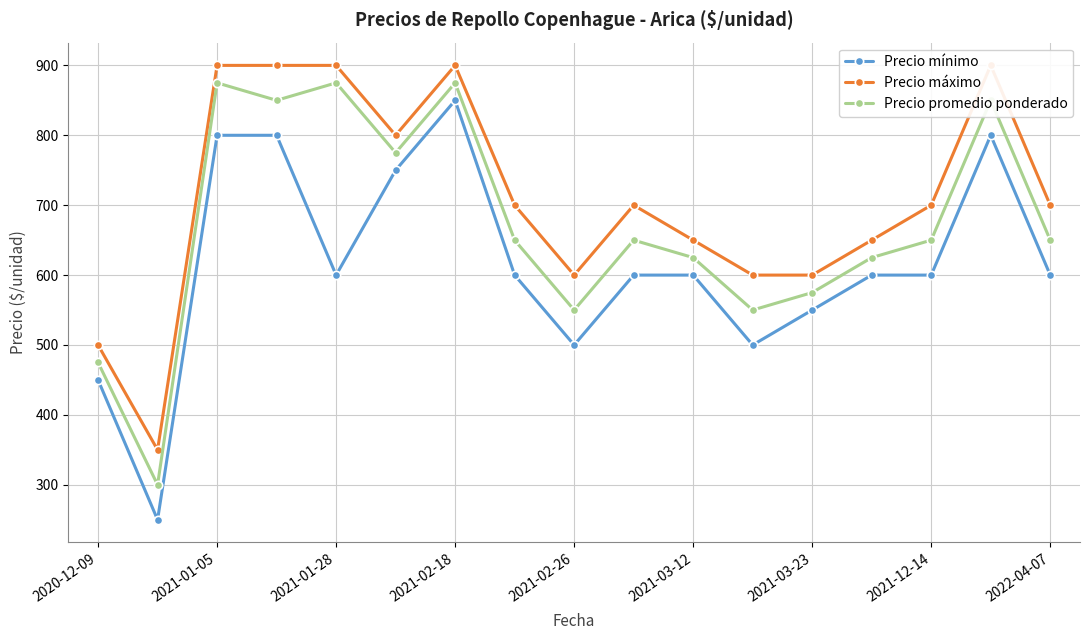

What is the sum of the Precio promedio ponderado values at 2021-12-14 and 2022-04-07?

1300